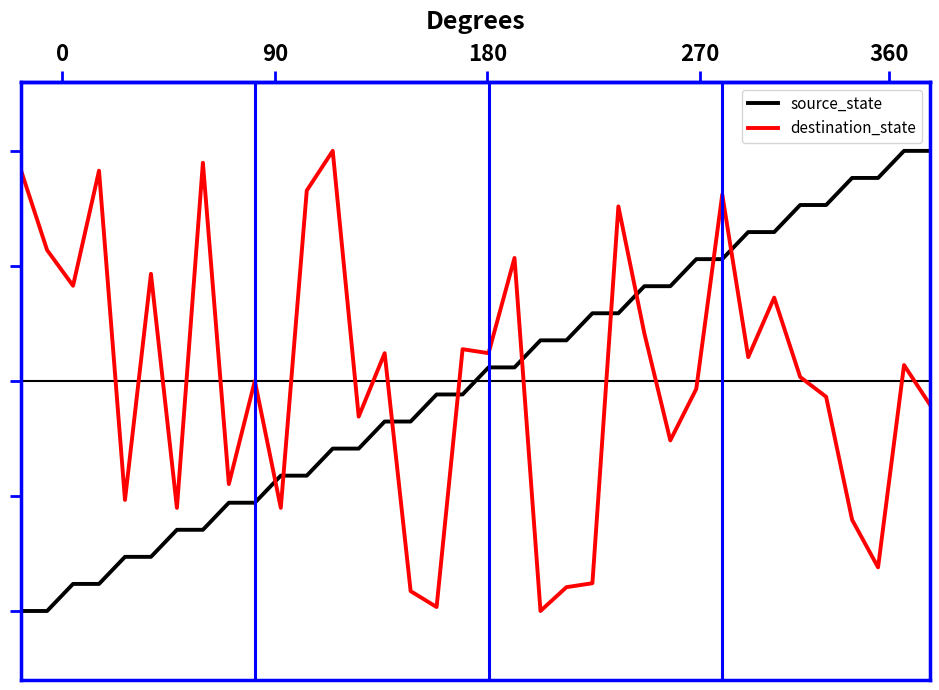

The destination_state series shows 0.2 at 14. True or false?

False